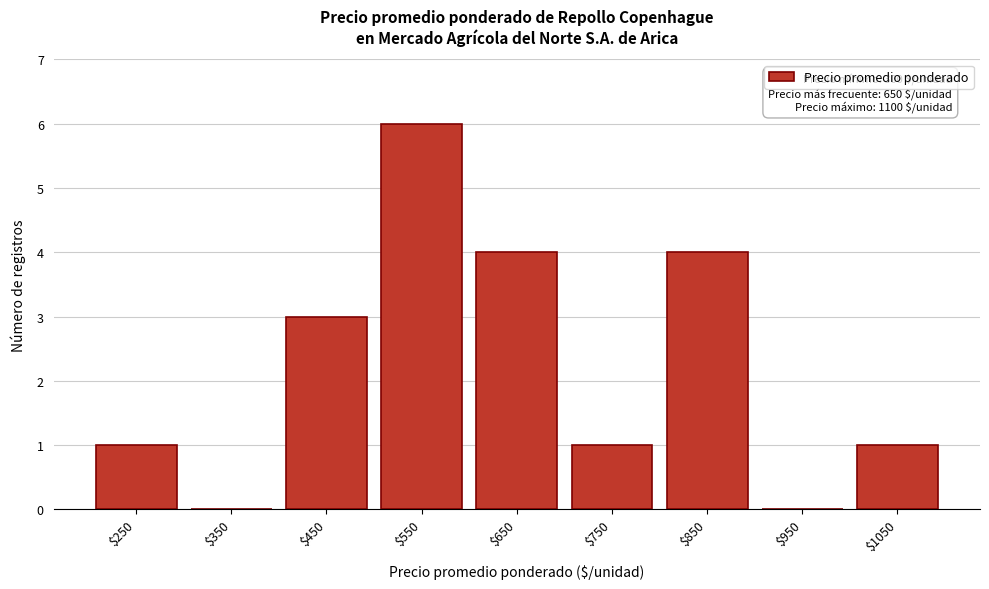

True or false: the data shows 4 at $650.

True